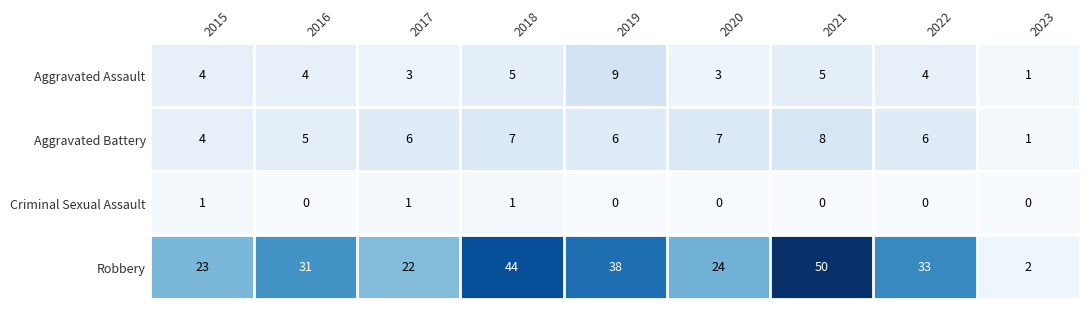

What is the difference between the highest and lowest values at 2016?

31